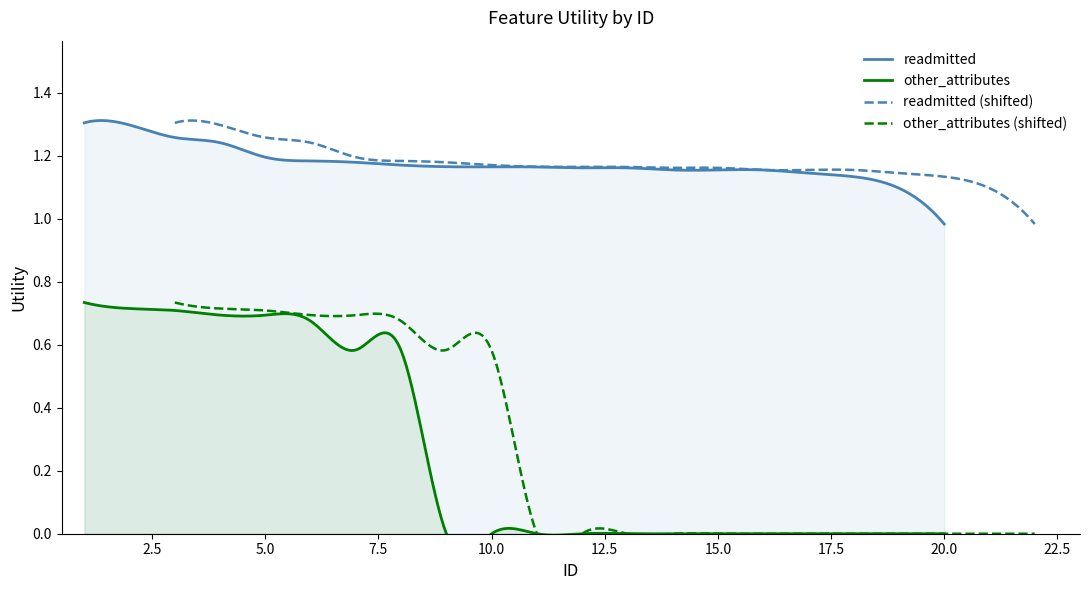

At which label does readmitted first exceed 1?

1